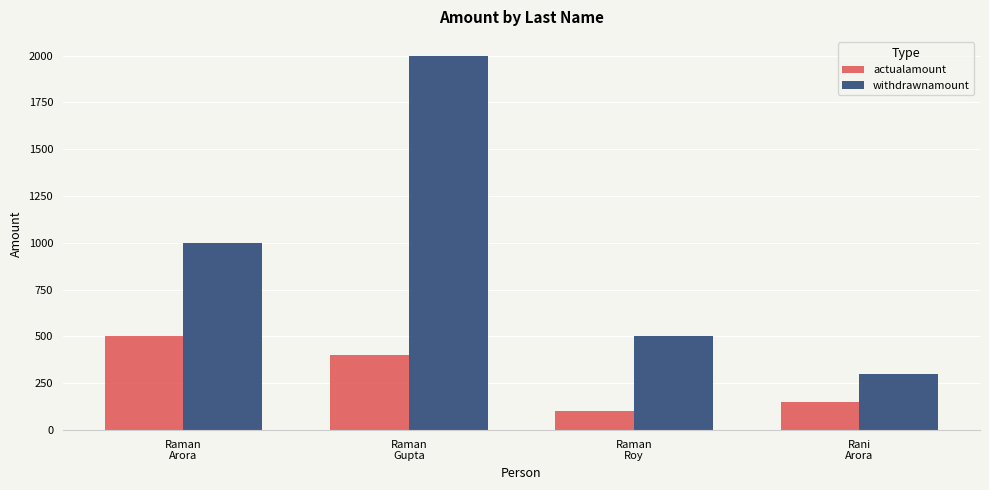

What is the total value across all series at Raman
Arora?

1500